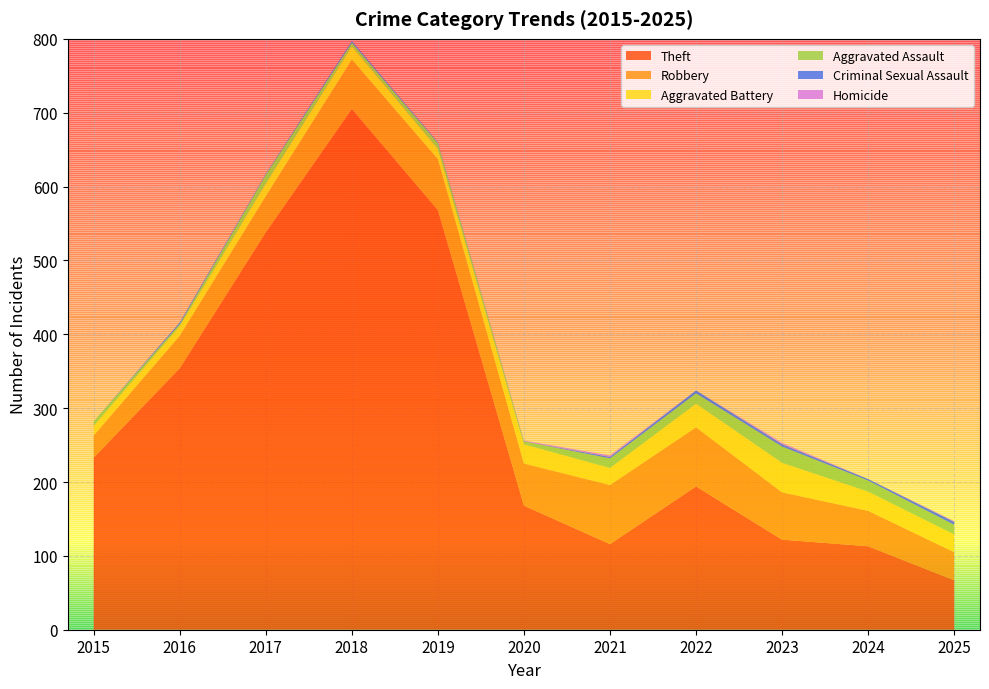

Reading left to right, list all the values displayed in this chart.

Theft: 2015=233	2016=354	2017=538	2018=705	2019=568	2020=168	2021=116	2022=194	2023=122	2024=113	2025=67
Robbery: 2015=30	2016=44	2017=49	2018=67	2019=69	2020=57	2021=80	2022=80	2023=64	2024=48	2025=38
Aggravated Battery: 2015=13	2016=13	2017=17	2018=18	2019=14	2020=26	2021=23	2022=32	2023=40	2024=26	2025=24
Aggravated Assault: 2015=6	2016=3	2017=12	2018=5	2019=8	2020=4	2021=13	2022=14	2023=22	2024=15	2025=13
Criminal Sexual Assault: 2015=0	2016=2	2017=1	2018=2	2019=1	2020=0	2021=2	2022=4	2023=3	2024=2	2025=4
Homicide: 2015=0	2016=0	2017=0	2018=0	2019=0	2020=1	2021=2	2022=0	2023=2	2024=0	2025=1